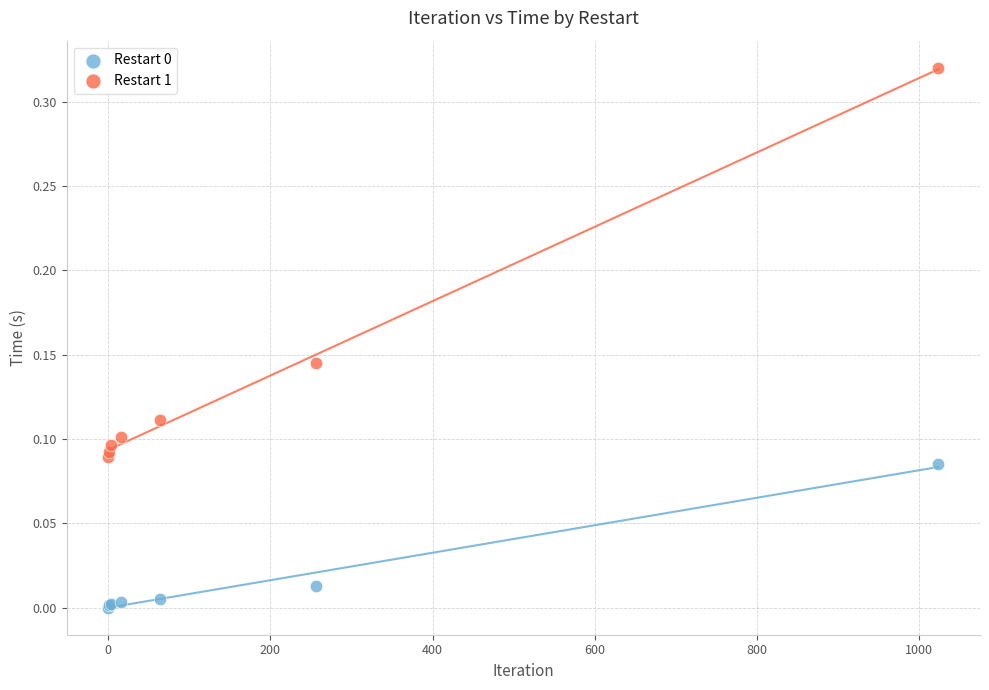

Which series reaches the maximum Y coordinate?

Restart 1